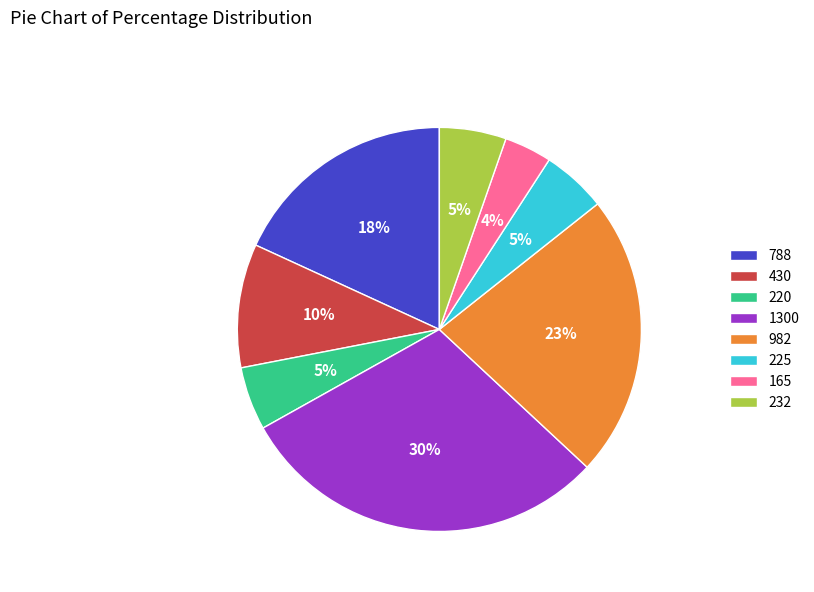

Does 225 represent more than half of the total?

No